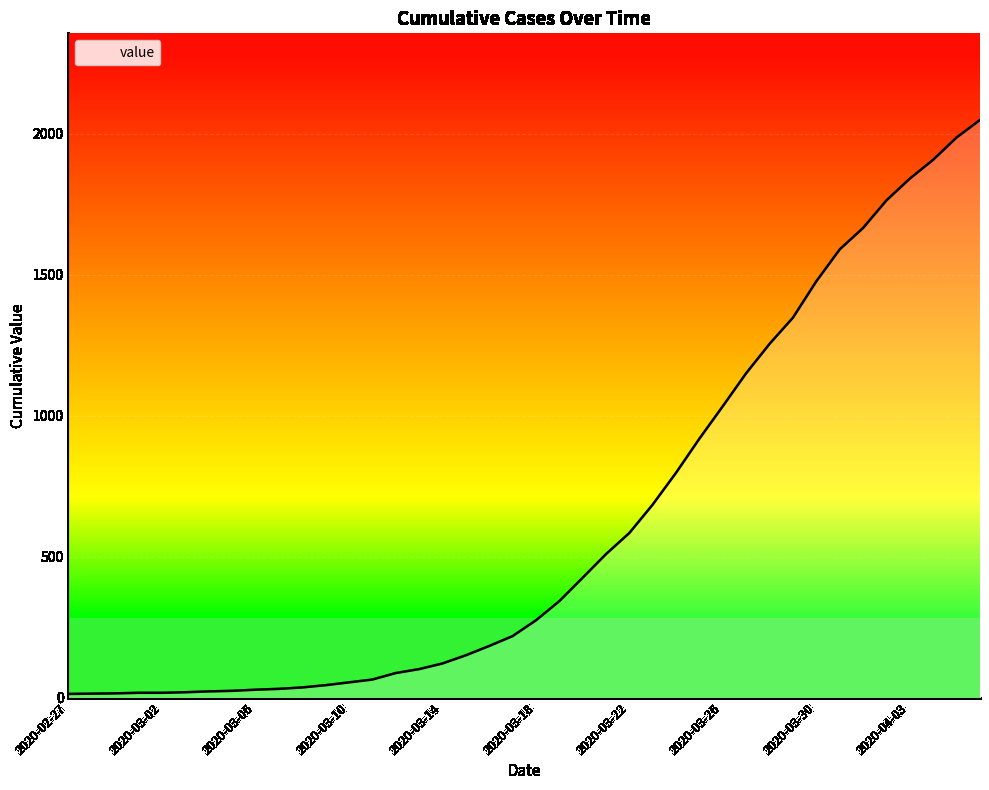

What is the difference between the maximum and minimum values?

2036